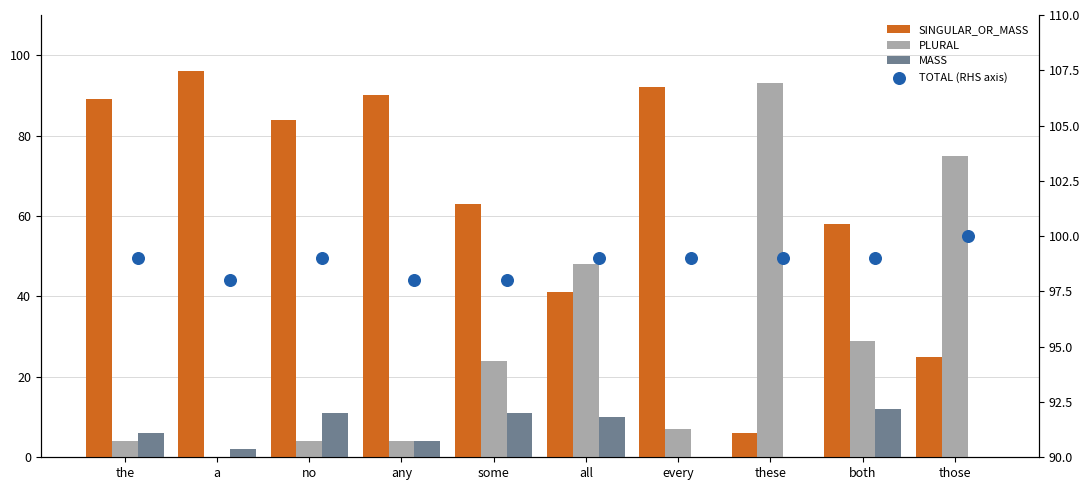

Which series has the largest Y range (max minus min)?

PLURAL